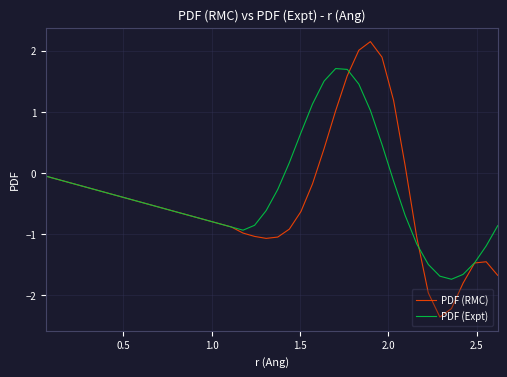

Which series has the widest spread of values?

PDF (RMC)